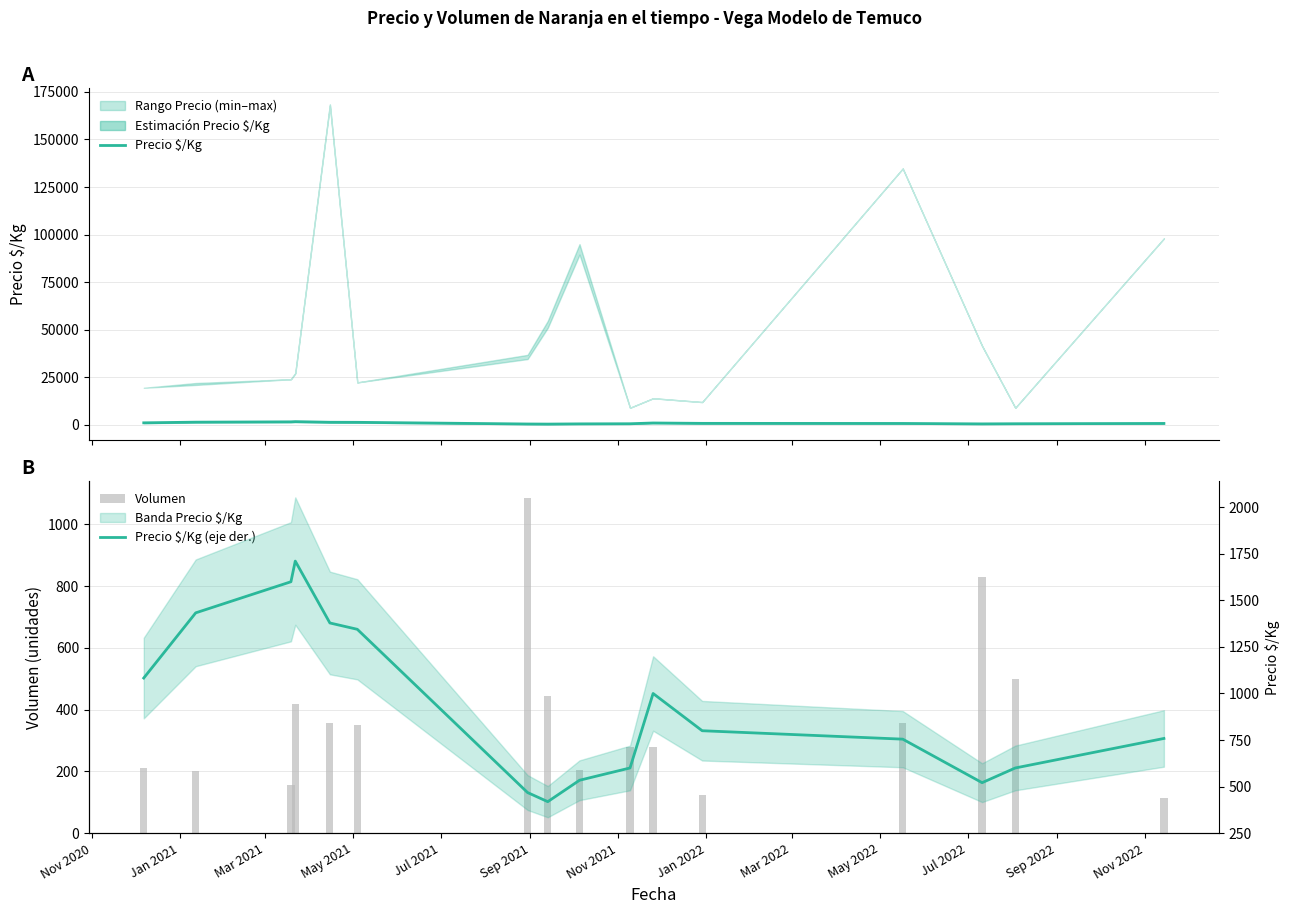

What is the maximum value for Precio $/Kg?

1711.0